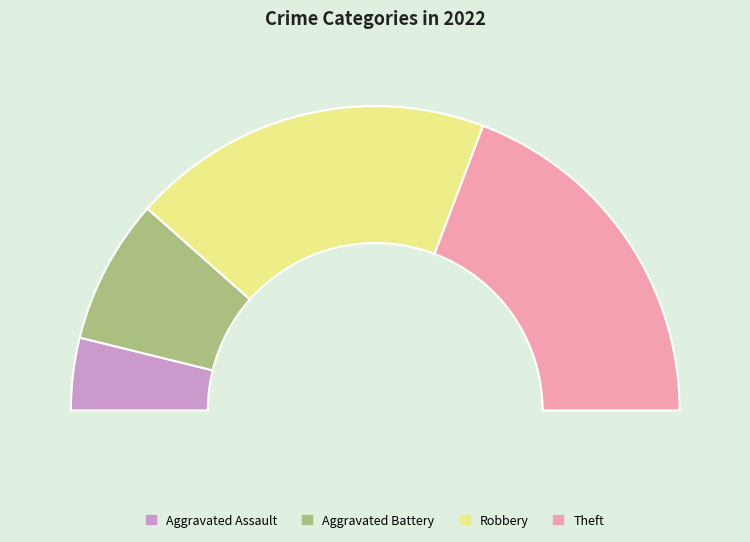

To the nearest percent, what is the combined percentage of Aggravated Battery and Aggravated Assault?

23%